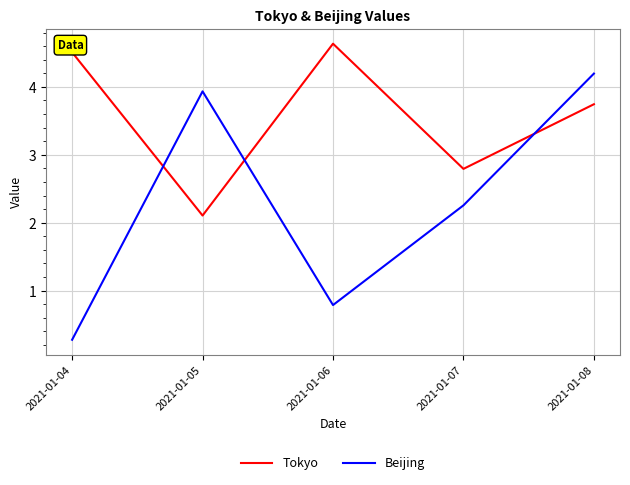

What are all the series names shown in the legend?

Tokyo, Beijing